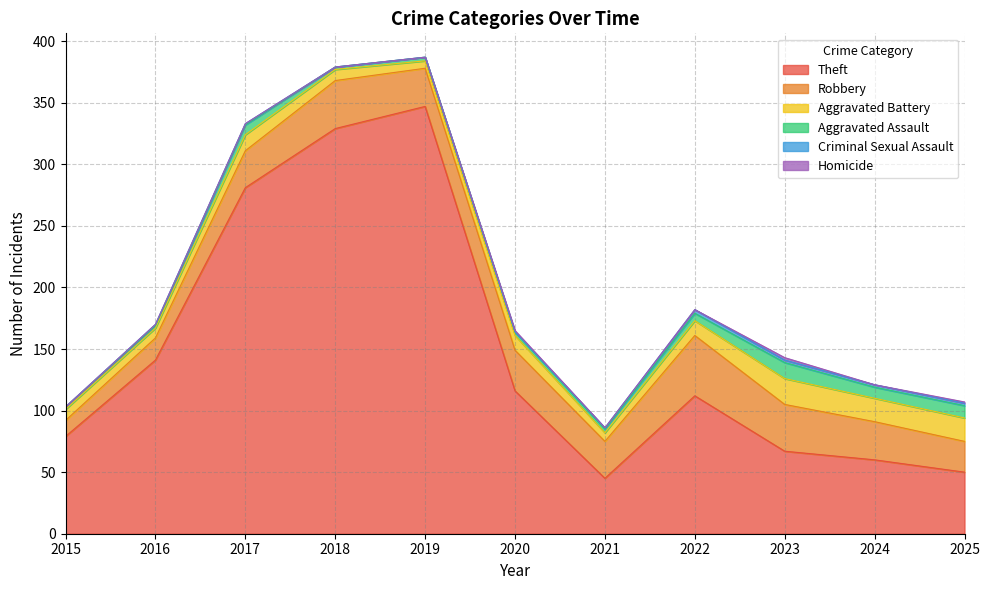

At which category is the sum across all series the highest?

2019